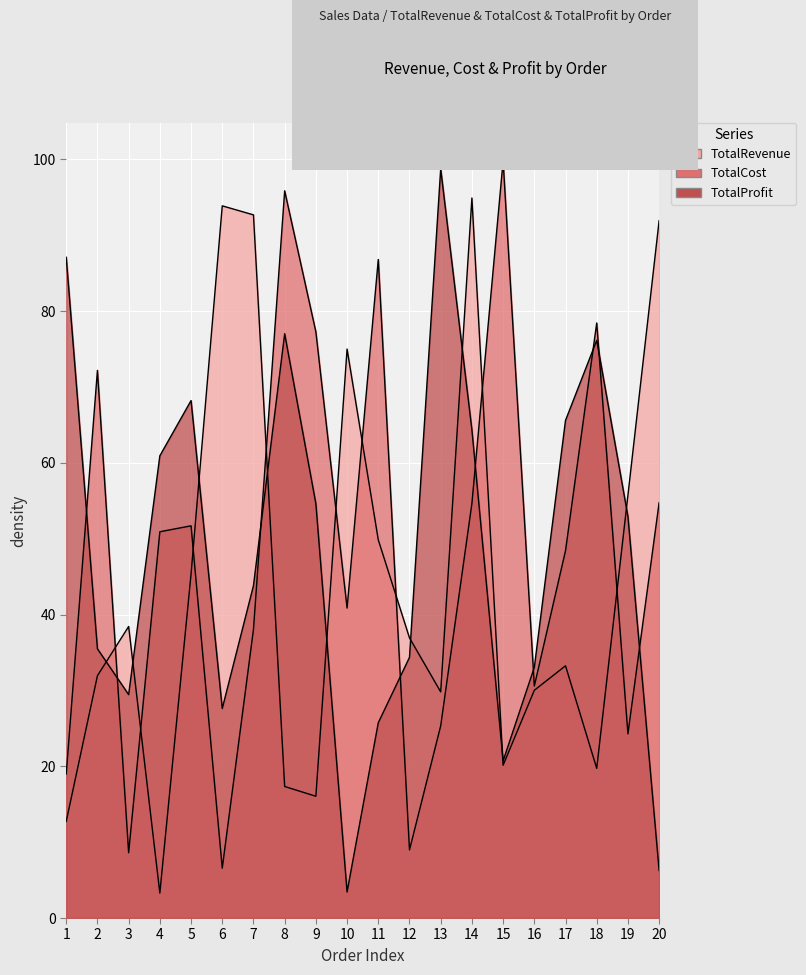

True or false: TotalCost and TotalProfit cross at least once.

True